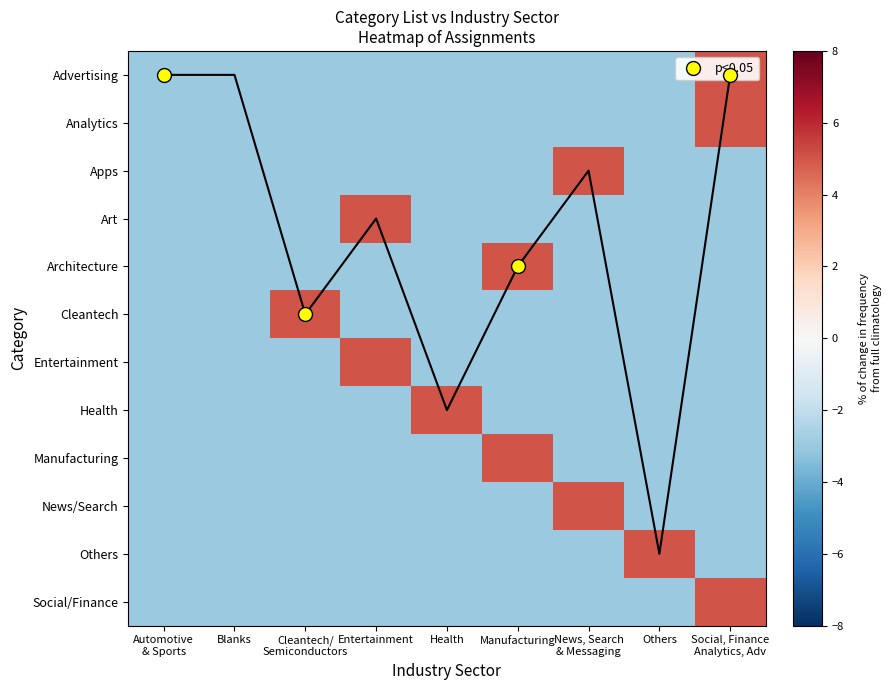

Between Health and News, Search
& Messaging, which is larger?

Health